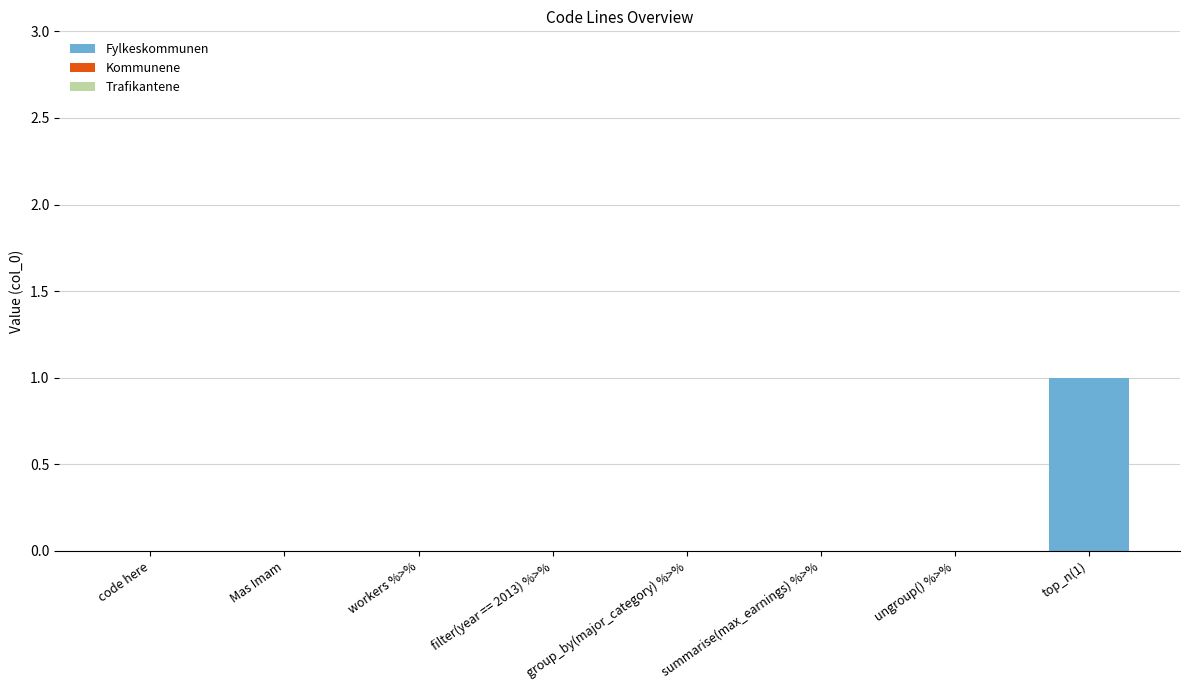

At which category does the chart reach its peak across all series?

top_n(1)